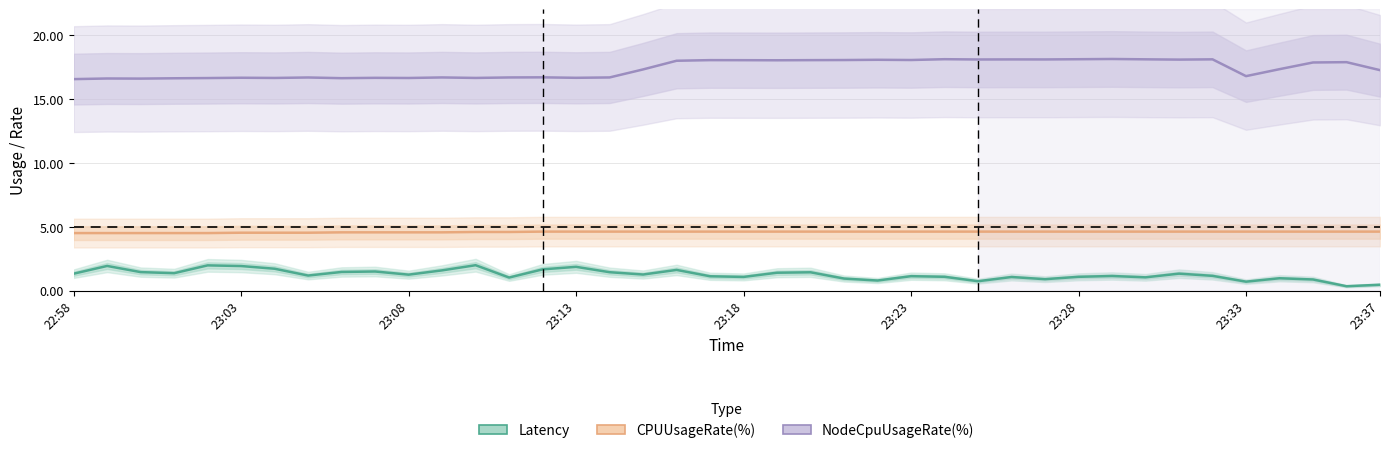

At which category is the sum across all series the highest?

18